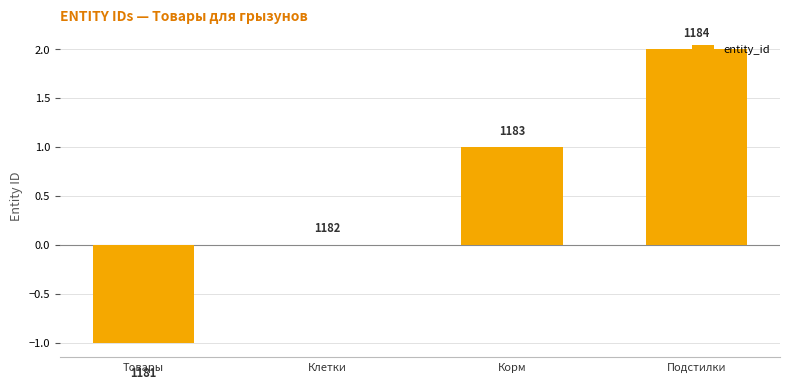

What is the value of the 4th bar from the left?

2